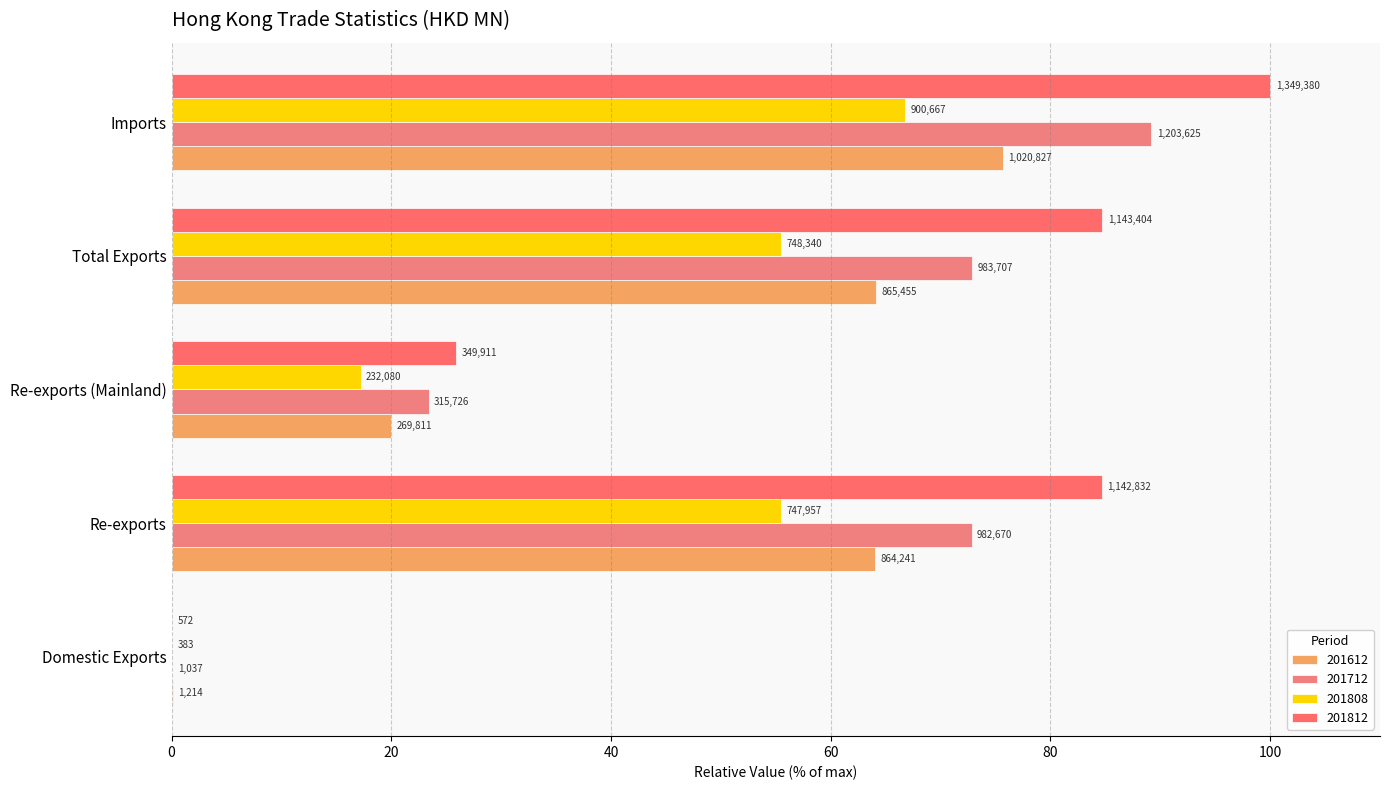

Is it true that 201808 equals 66.7 at Imports?

True